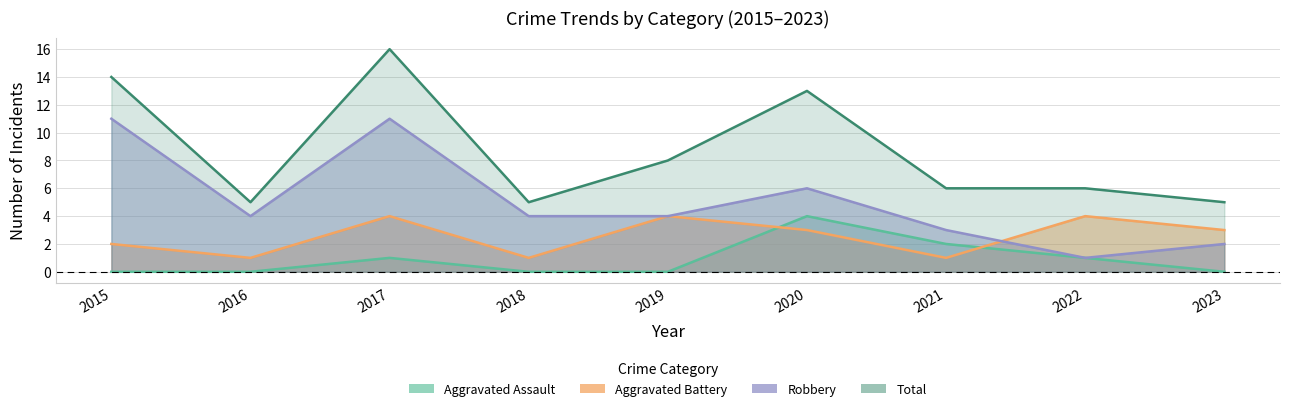

Rank the categories by Total value from highest to lowest.

2017, 2015, 2020, 2019, 2021, 2022, 2016, 2018, 2023